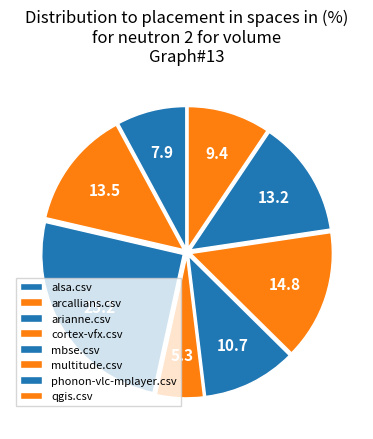

Is there a majority slice in this chart?

No